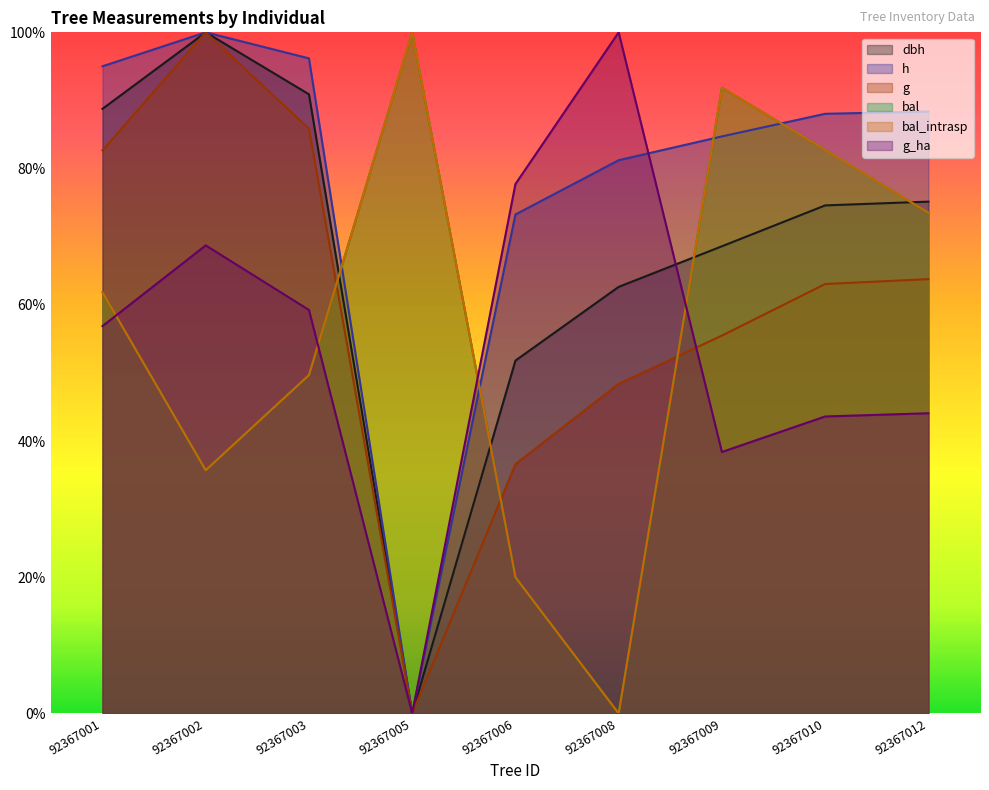

Is the value of bal_intrasp at 92367012 greater than the value of g at 92367010?

Yes